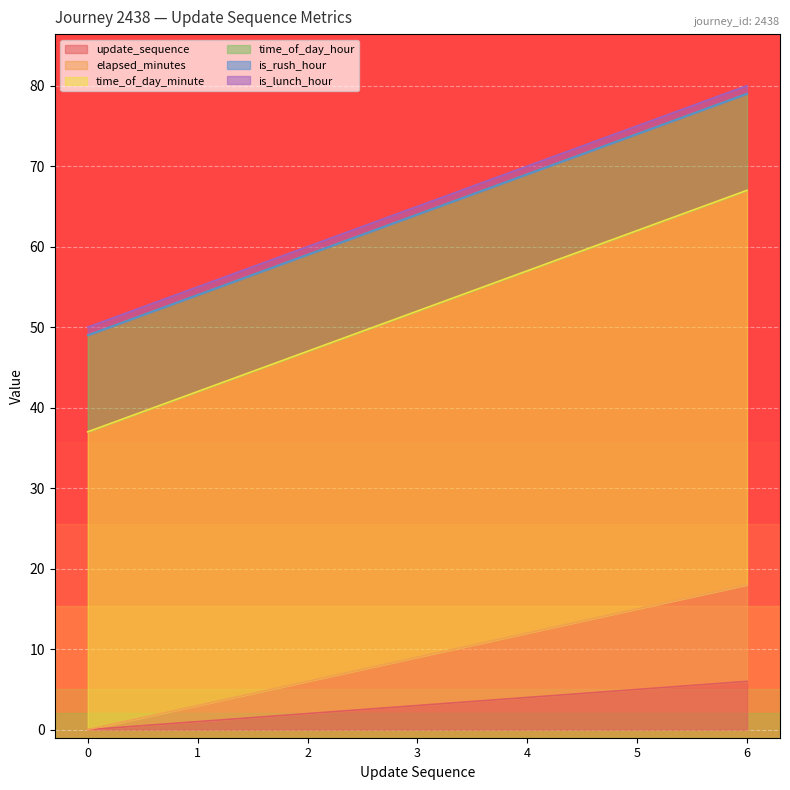

True or false: update_sequence has more than 1 interior local peaks.

False